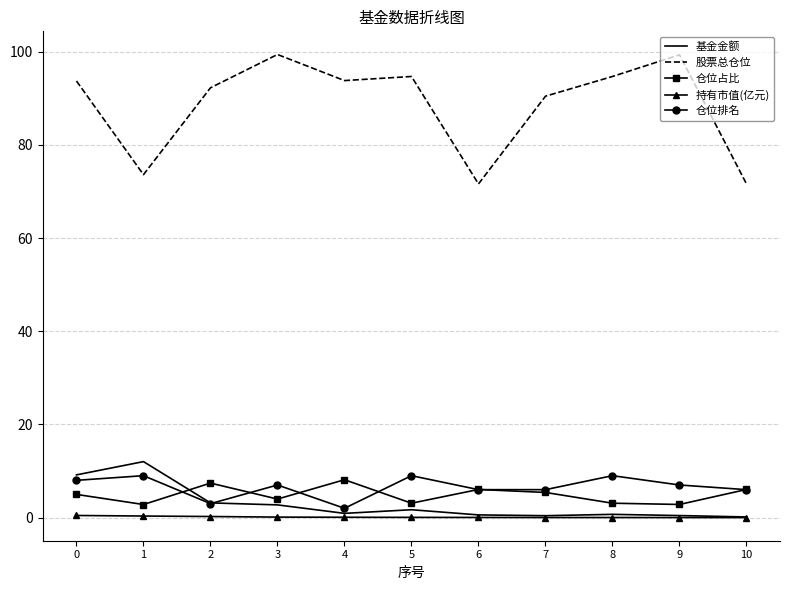

At which category does 仓位排名 reach its first local peak?

1